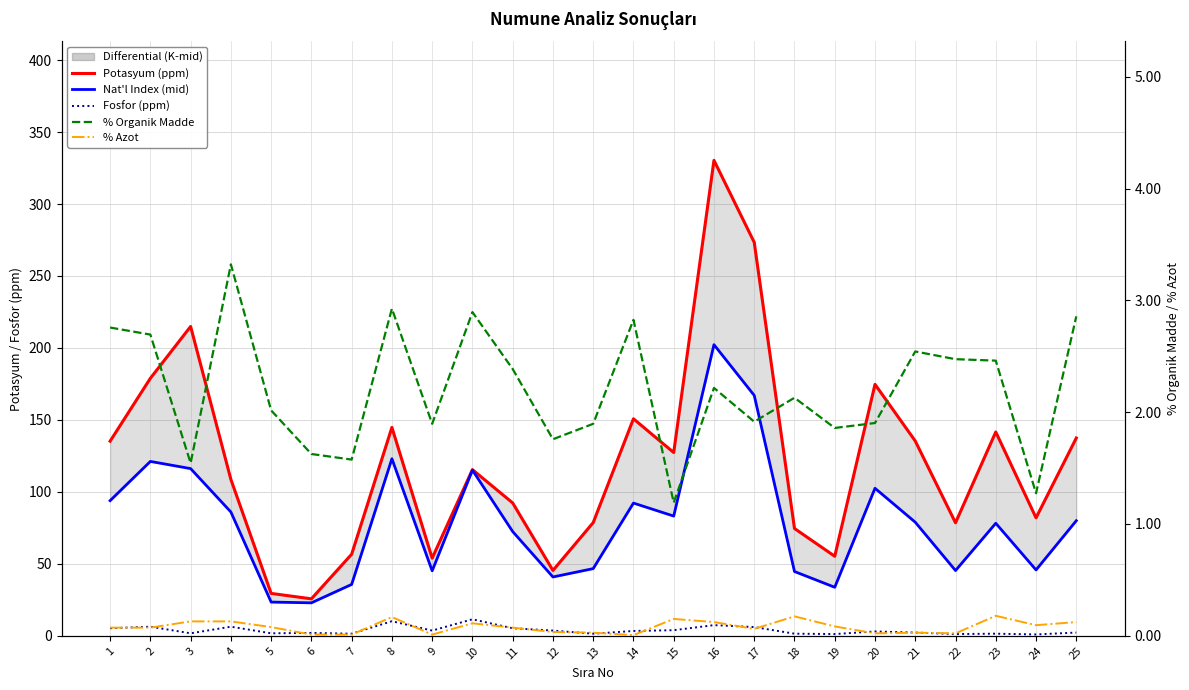

What is the value of the % Organik Madde point at the 16th from the left?

2.2